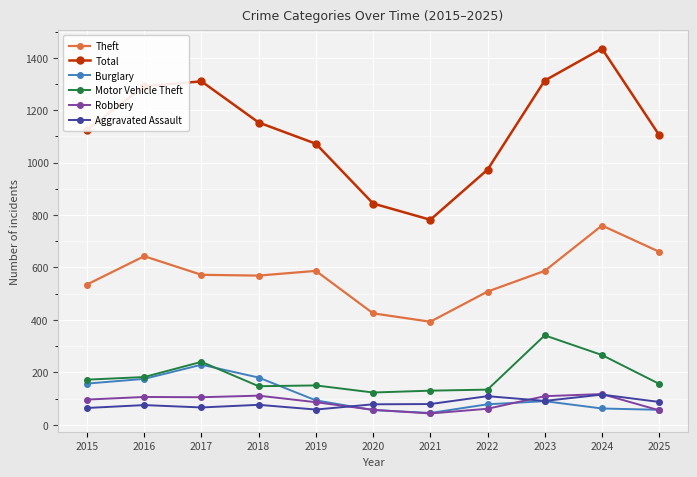

The Burglary series shows 57 at 2025. True or false?

True